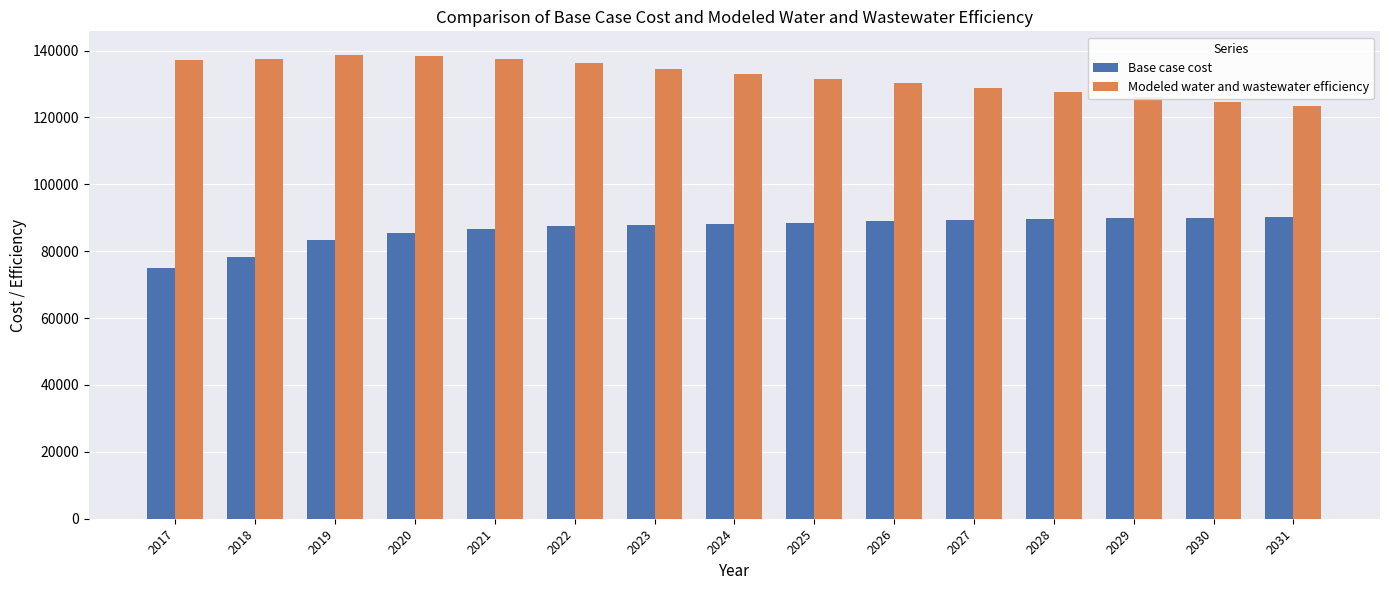

How many bars are there in total?

30